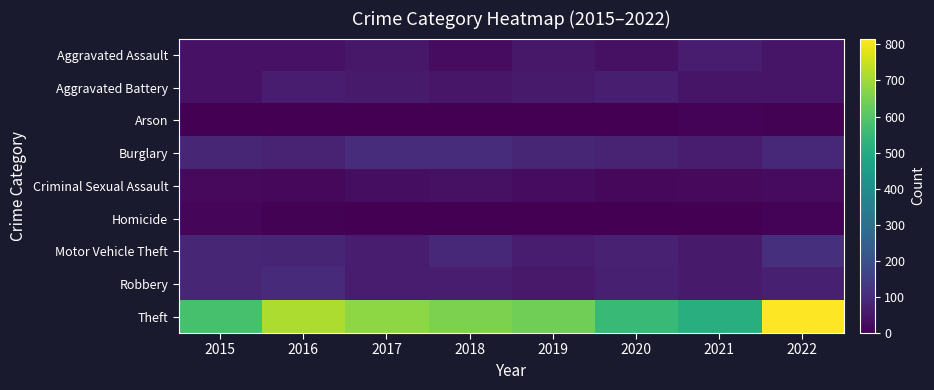

Count the number of categories in the chart.

8